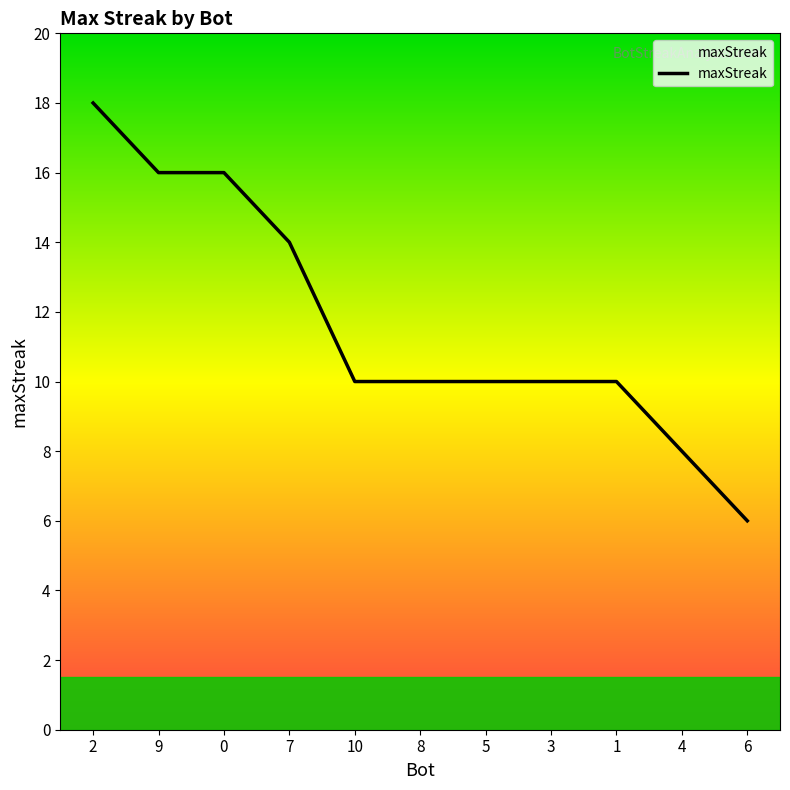

How many lines are shown in the chart?

1